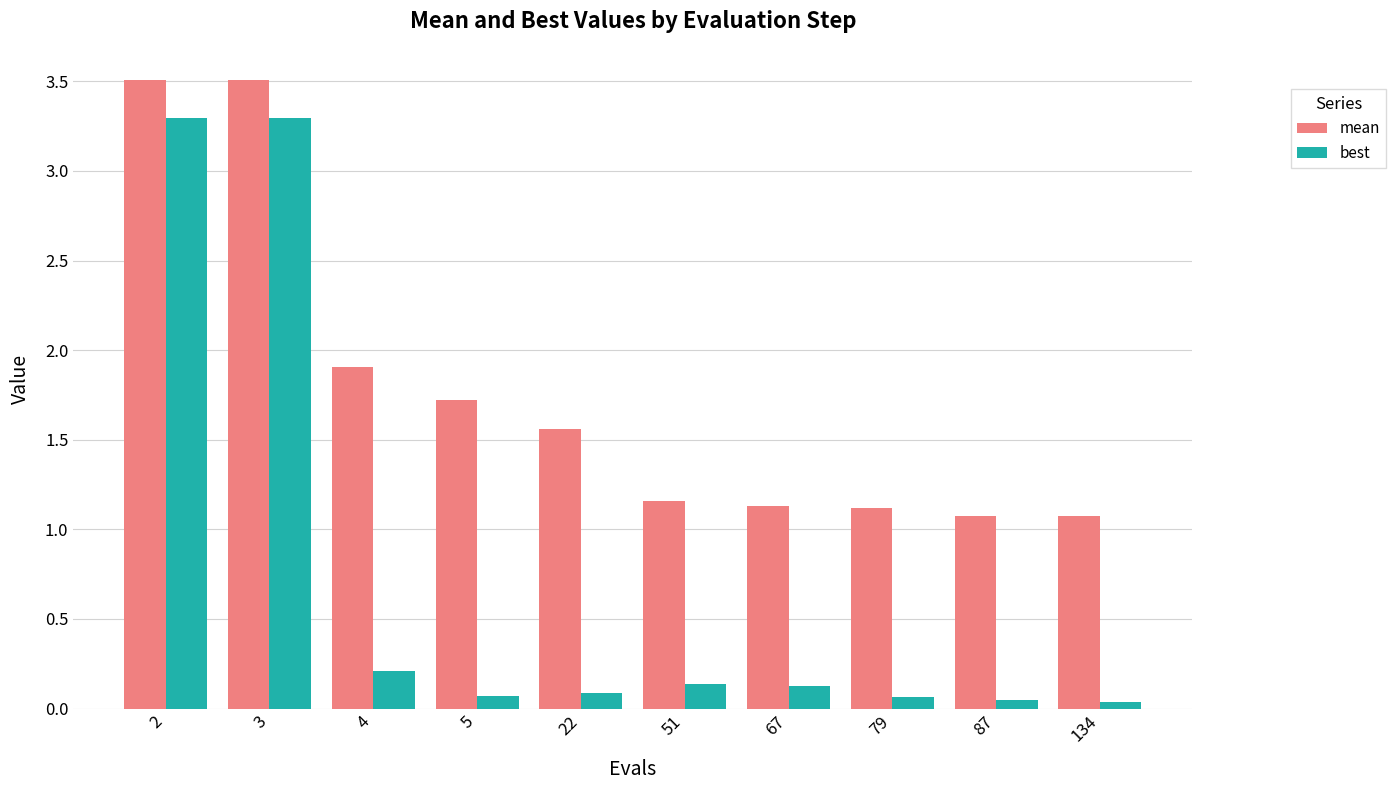

What is the difference between the maximum and minimum values in the mean series?

2.4